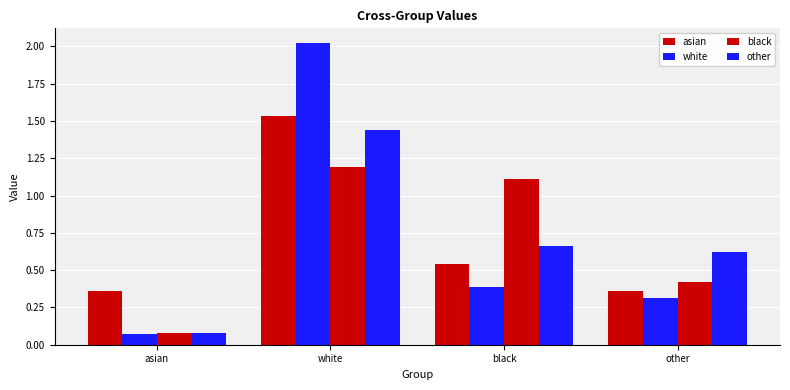

At how many categories does at least one series exceed 1?

2